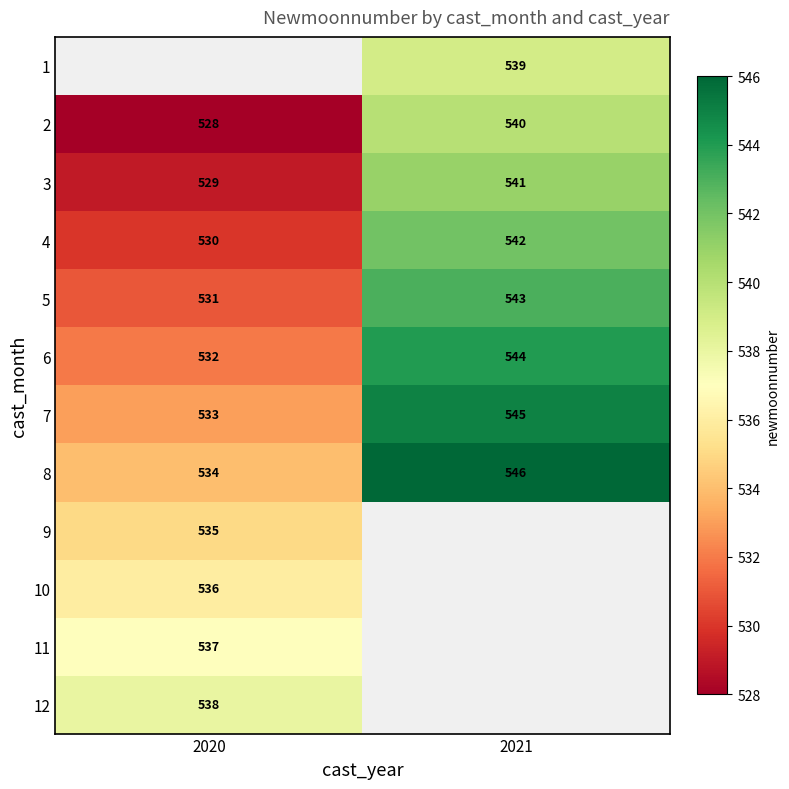

Rank the categories by 8 value from highest to lowest.

2021, 2020